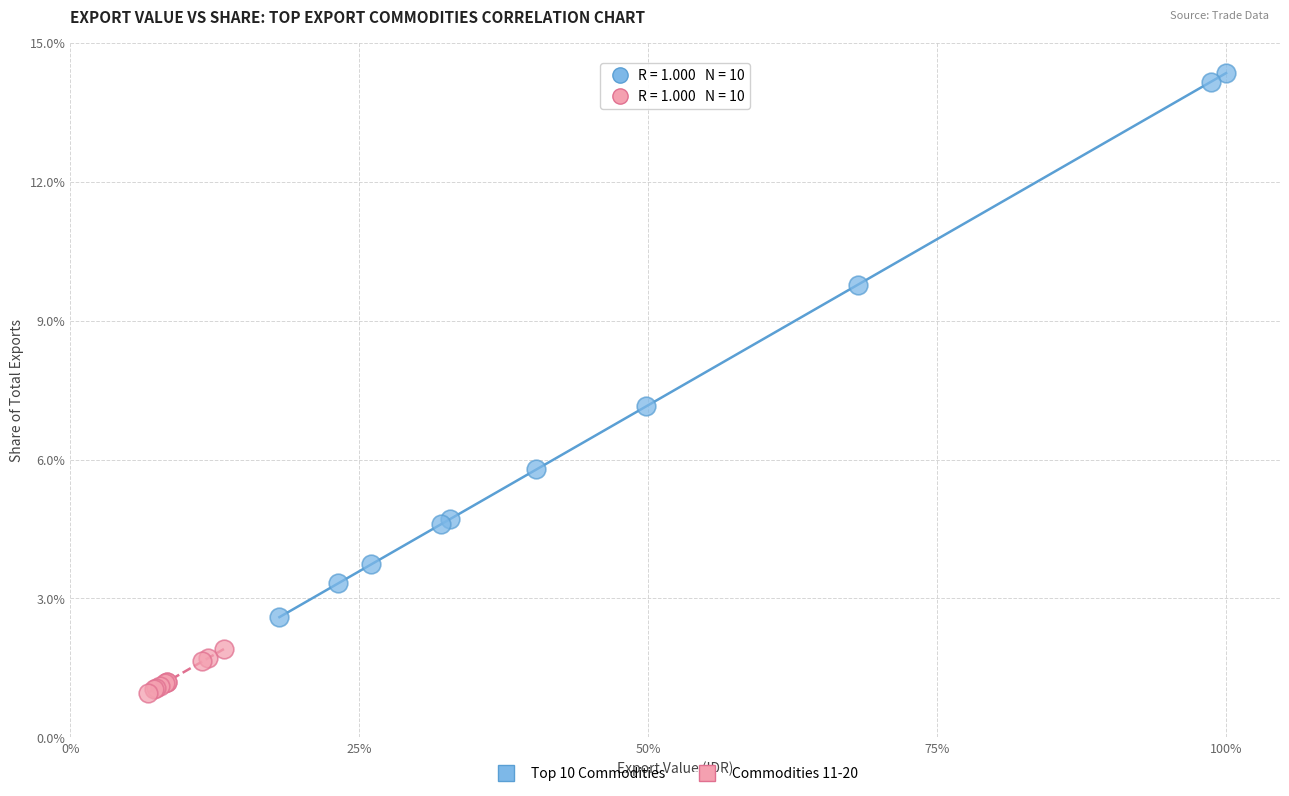

Which series reaches the minimum Y coordinate?

Commodities 11-20